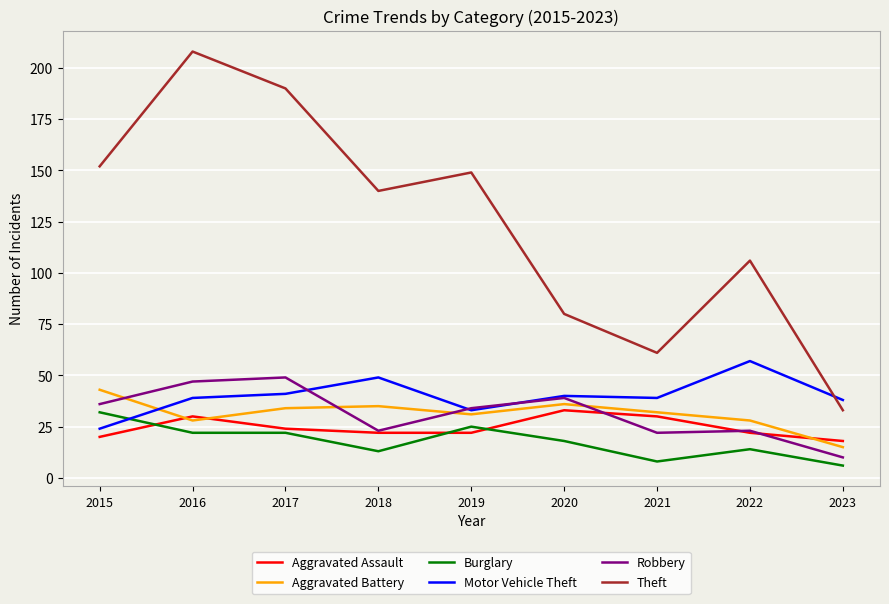

Does the chart display data point markers on the line(s)?

No